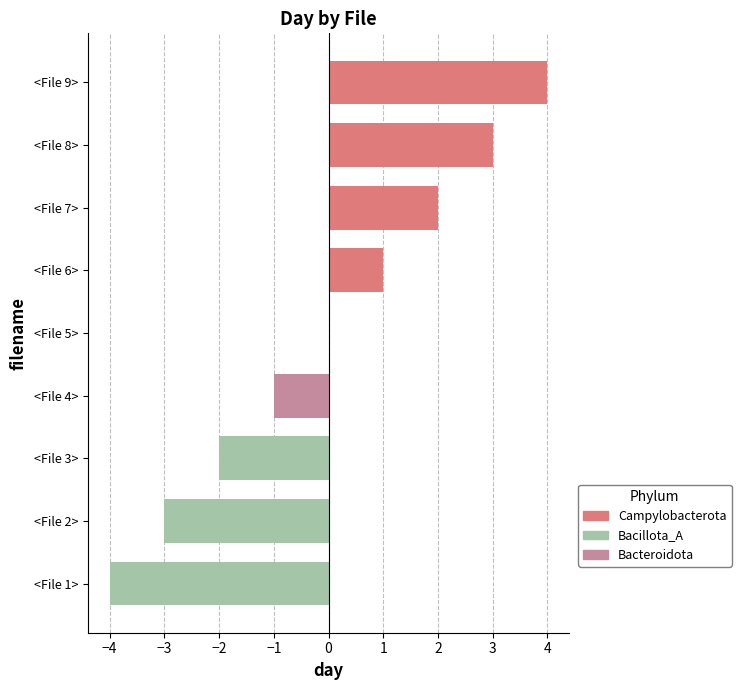

True or false: the data shows 1 at <File 6>.

True